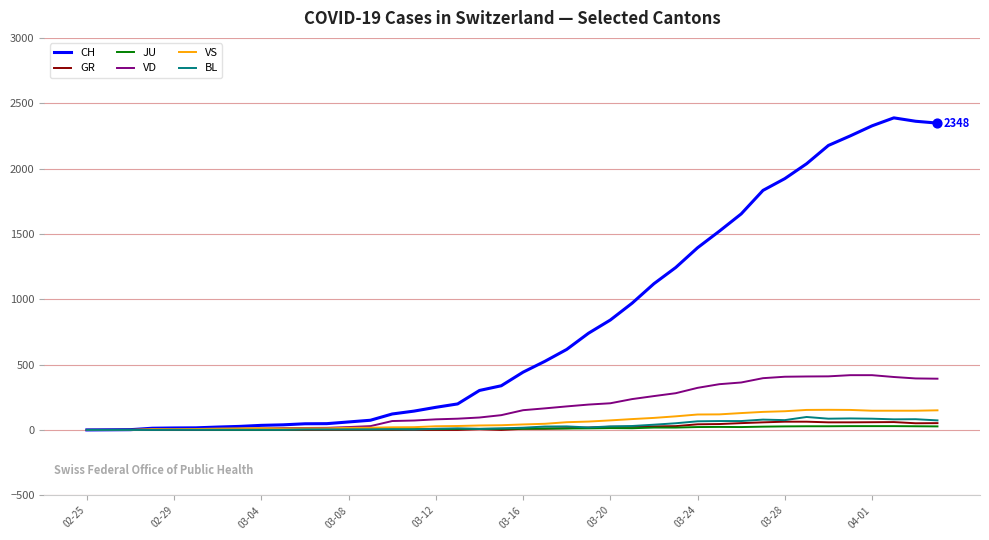

What is the maximum value for VS?

154